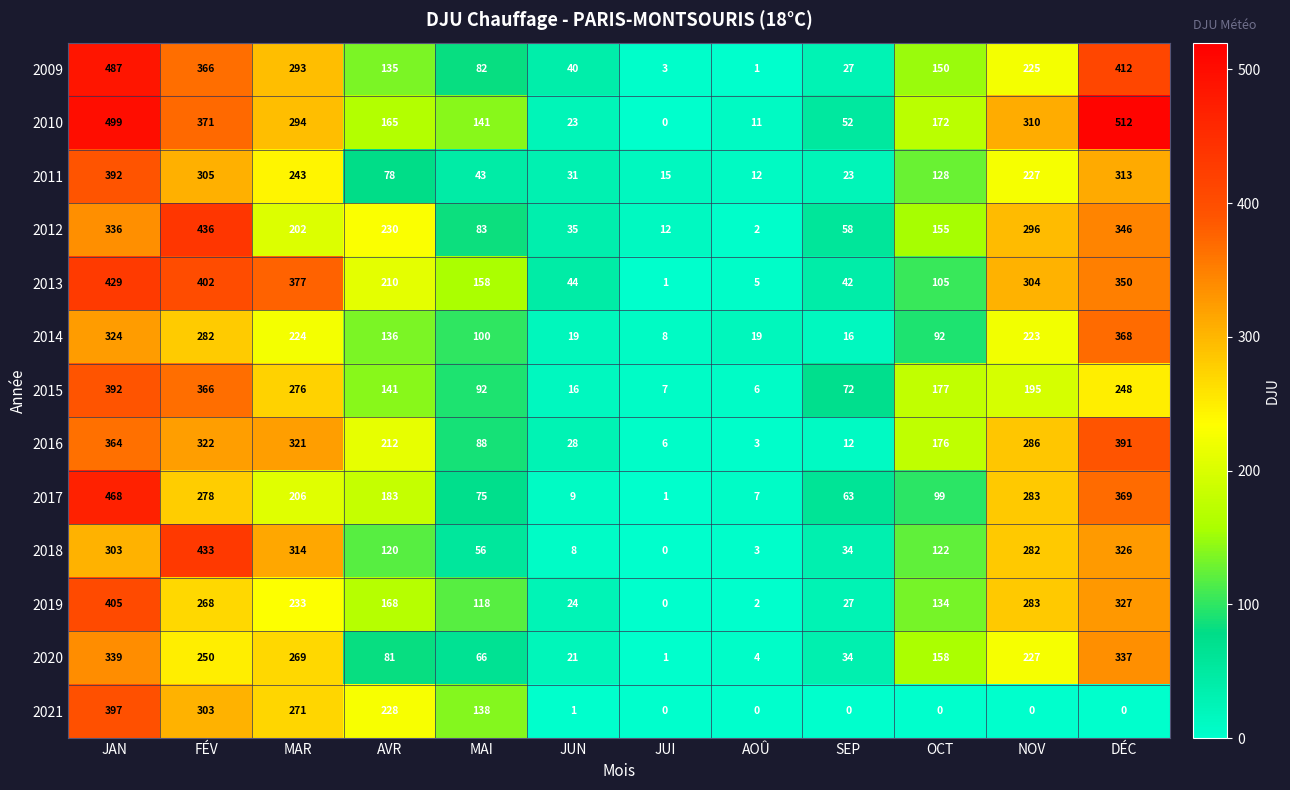

Is it true that 2020 equals 34 at SEP?

True